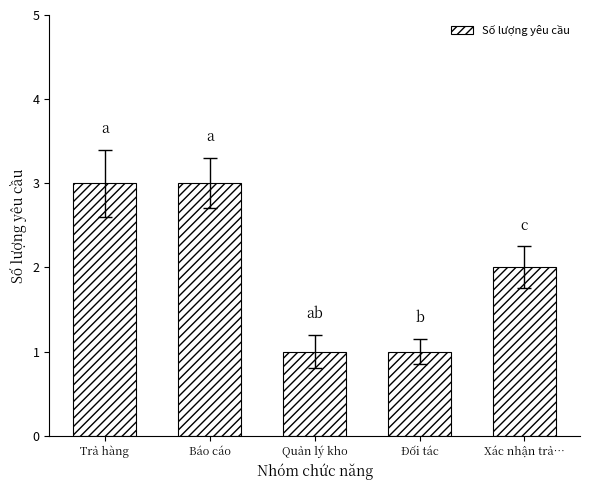

Approximately how many times larger is the value at Xác nhận trả… compared to Đối tác?

2.0